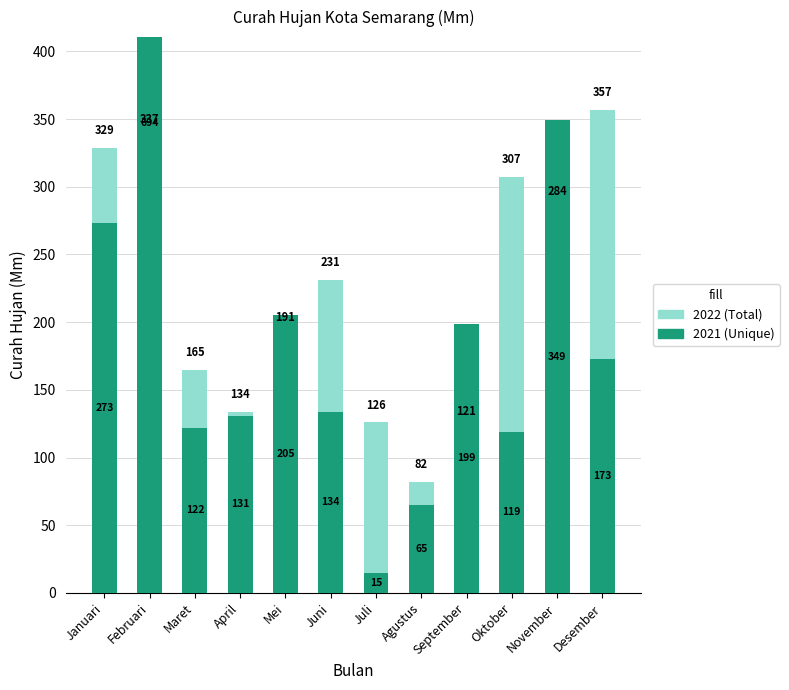

How many values in the 2021 series exceed 173?

5